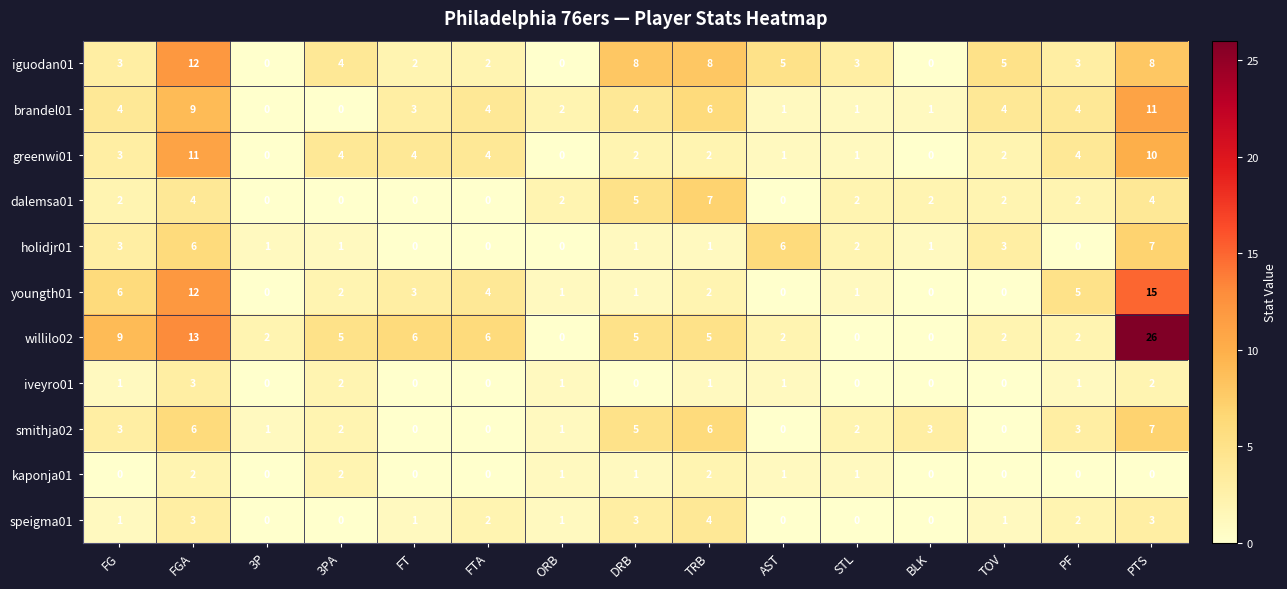

Is the value of kaponja01 at ORB greater than the value of willilo02 at ORB?

Yes